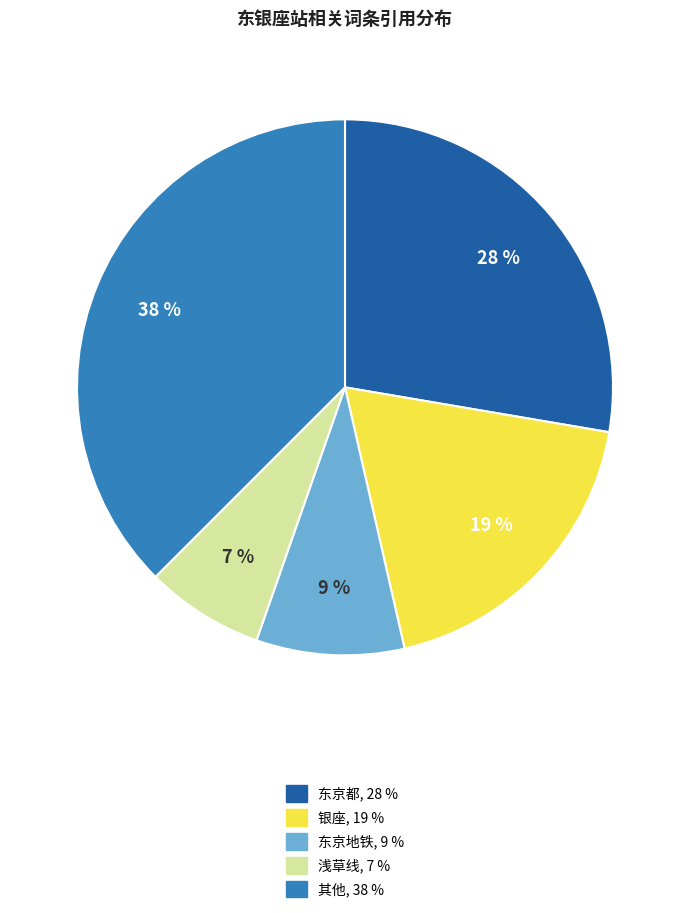

Is there any slice that represents more than half of the pie?

No